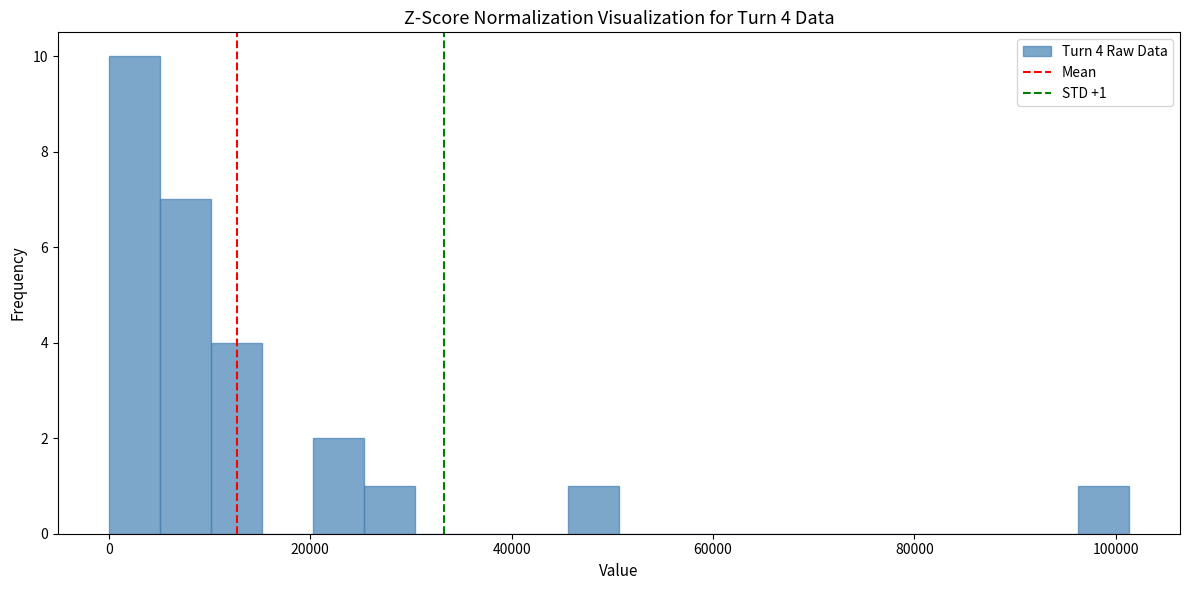

Around what value on the x-axis is the tallest bar? Give the approximate position of its centre, as read against the axis.

2000